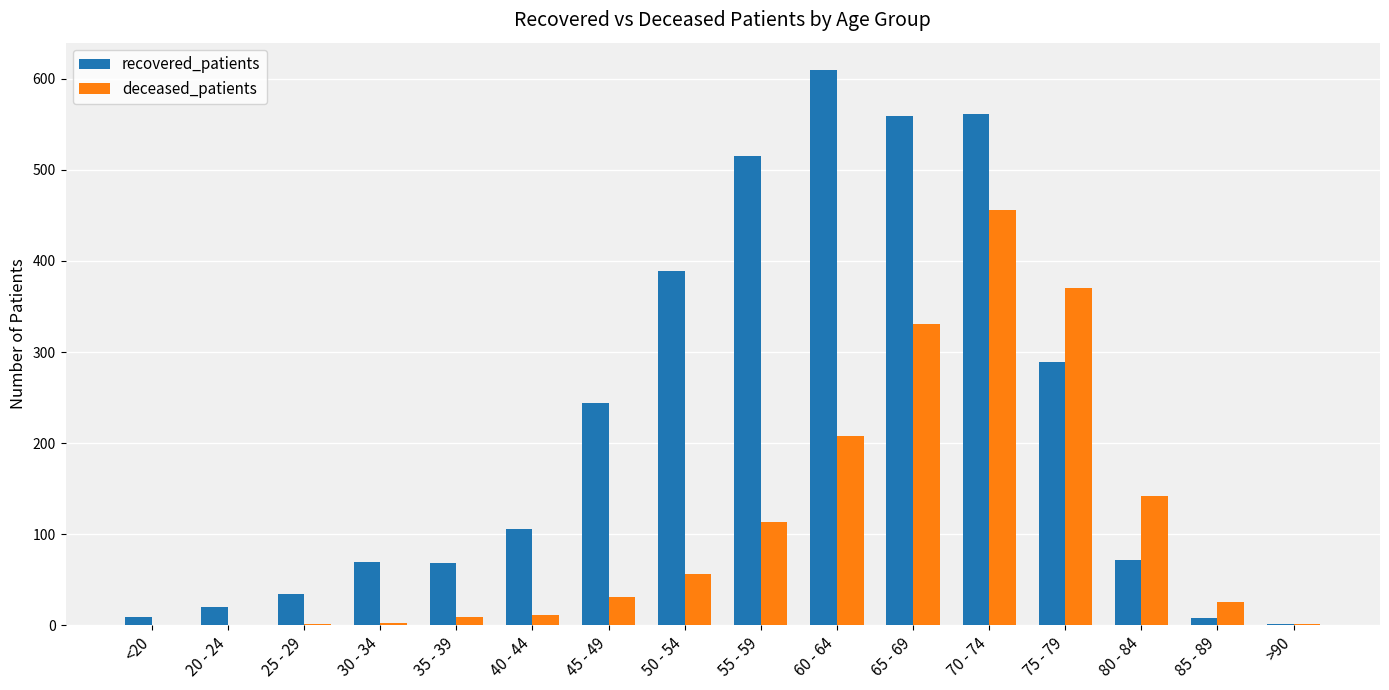

How many data points does each series have?

16